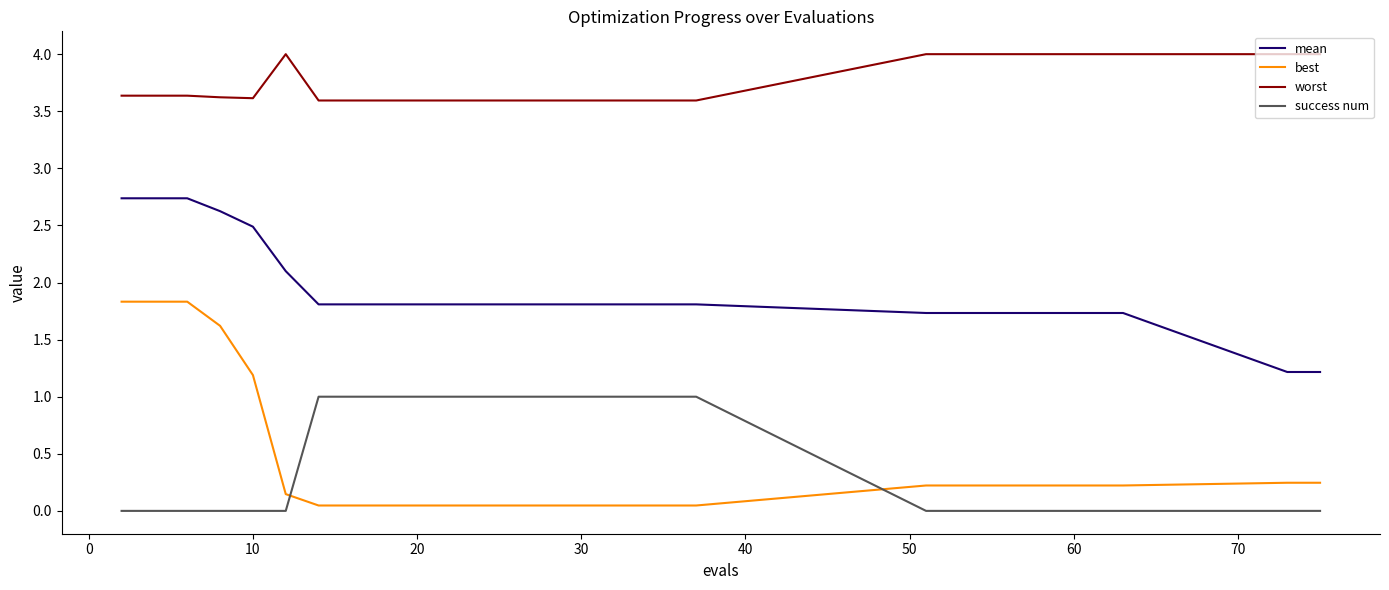

What is the difference between the maximum and minimum values in the best series?

1.8